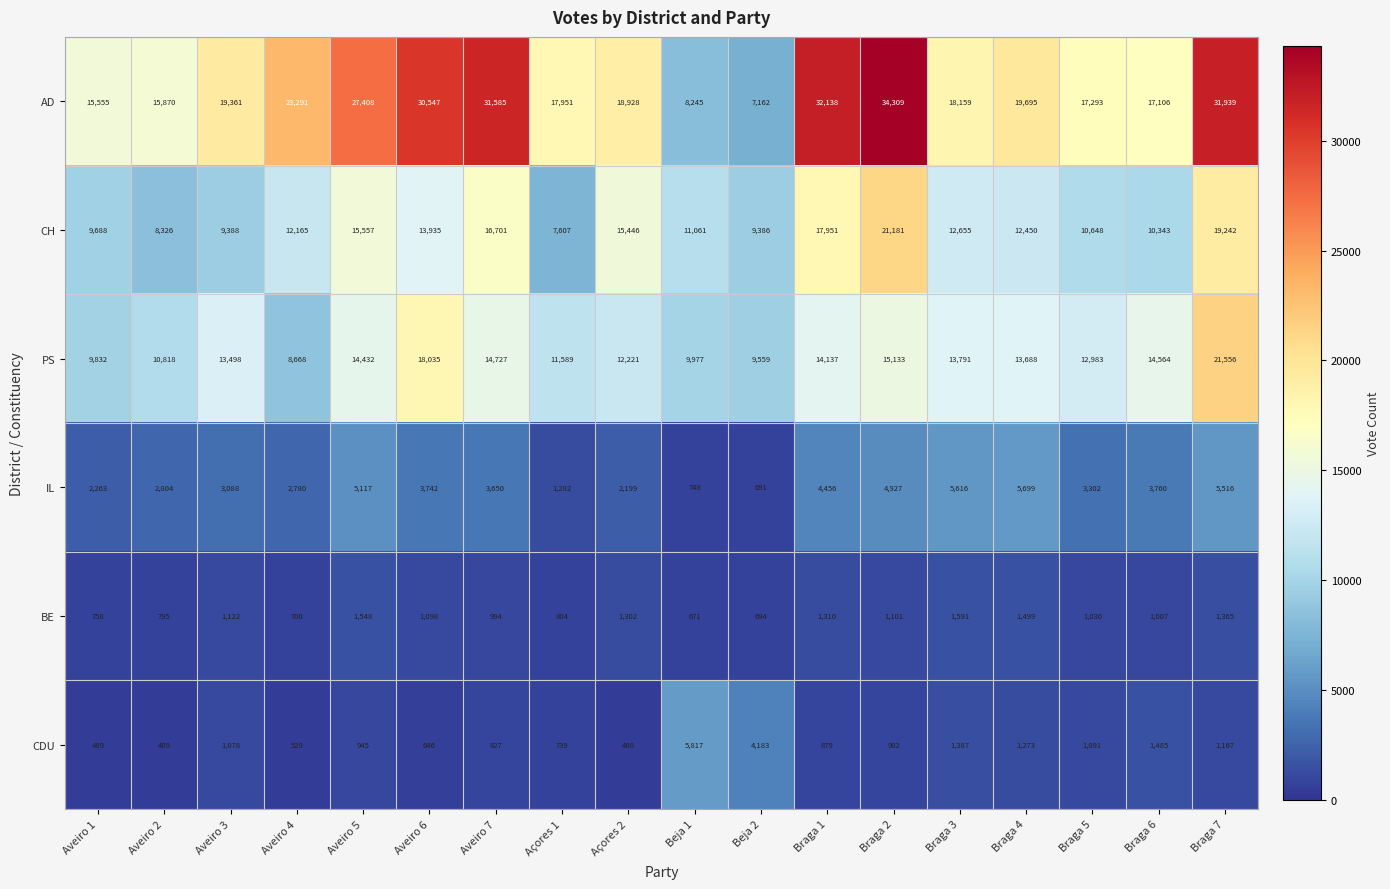

Is it true that CH equals 17951 at Braga 1?

True